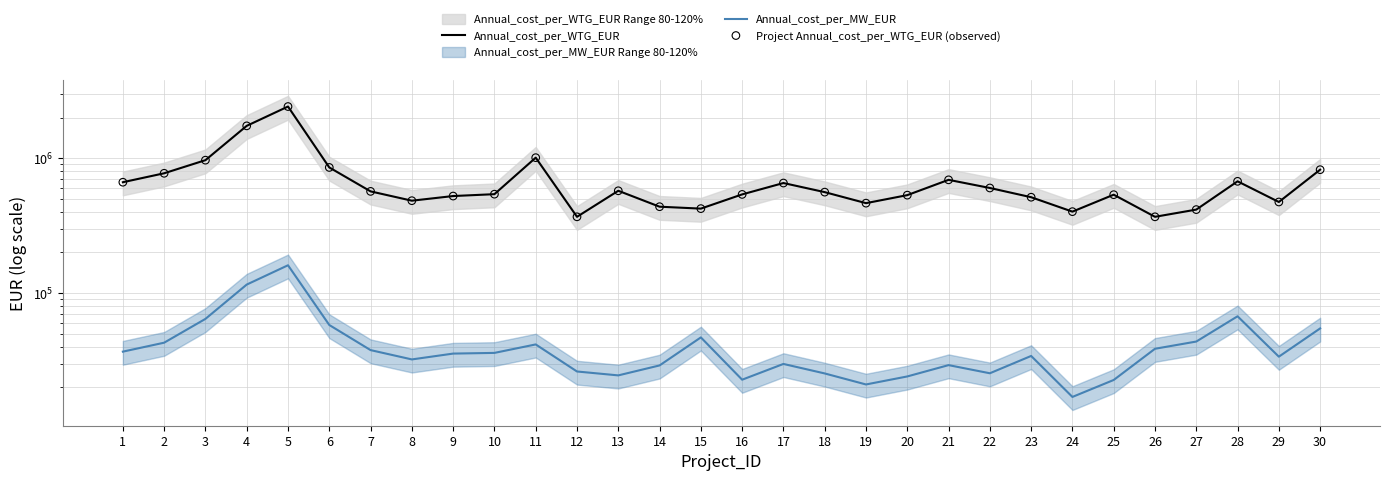

Is the value of Project Annual_cost_per_WTG_EUR (observed) at 16 greater than the value of Annual_cost_per_WTG_EUR at 25?

Yes